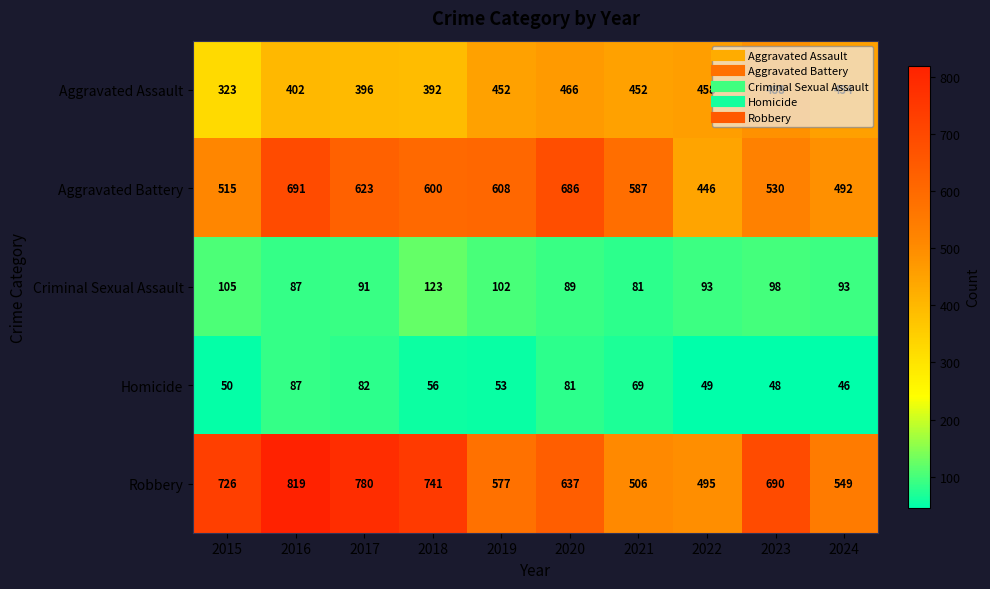

What is the sum of all Aggravated Assault values?

4283